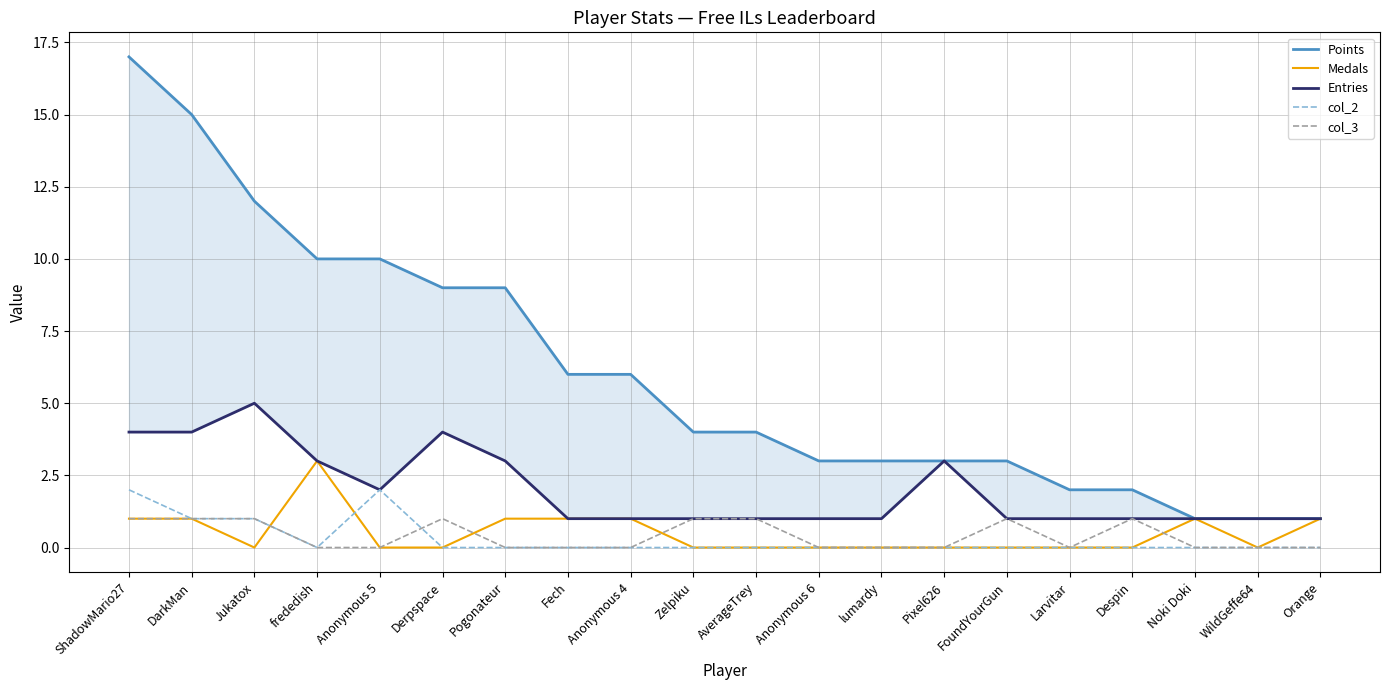

What is the label of the 18th point from the right?

Jukatox